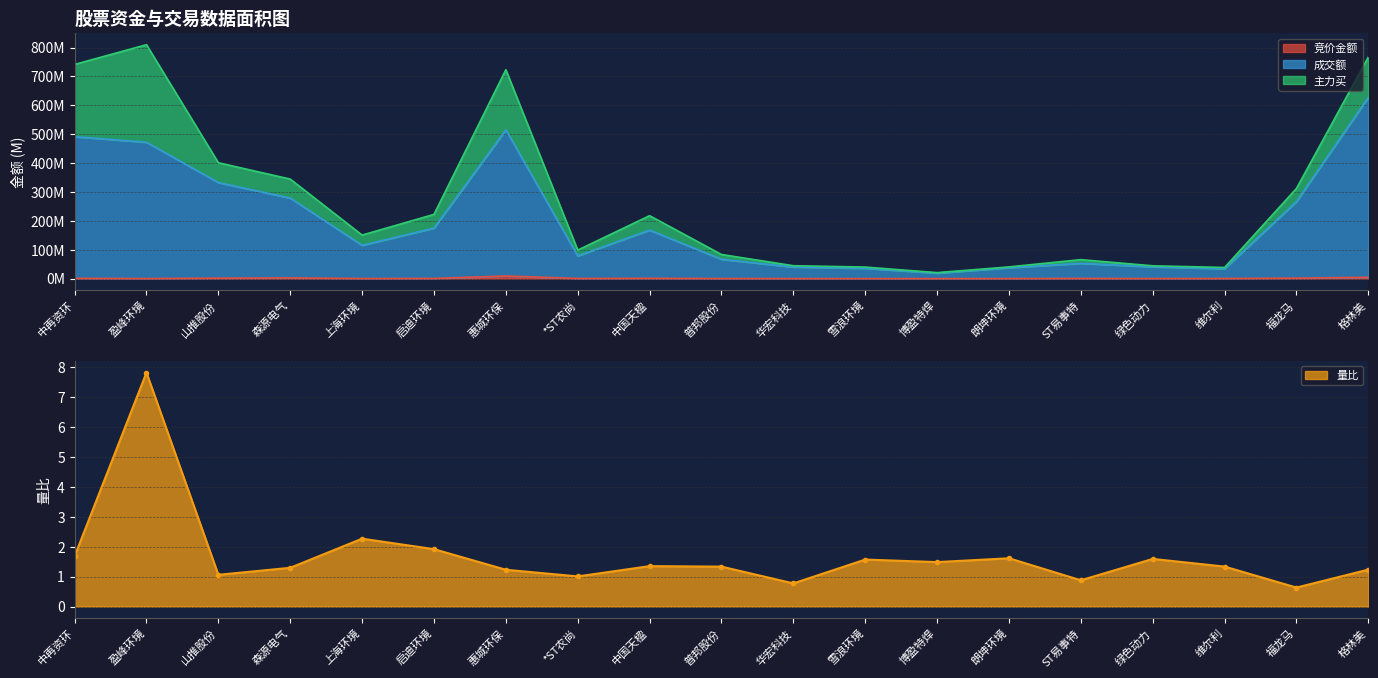

Where is 竞价金额 nearest to the value 4523846?

格林美